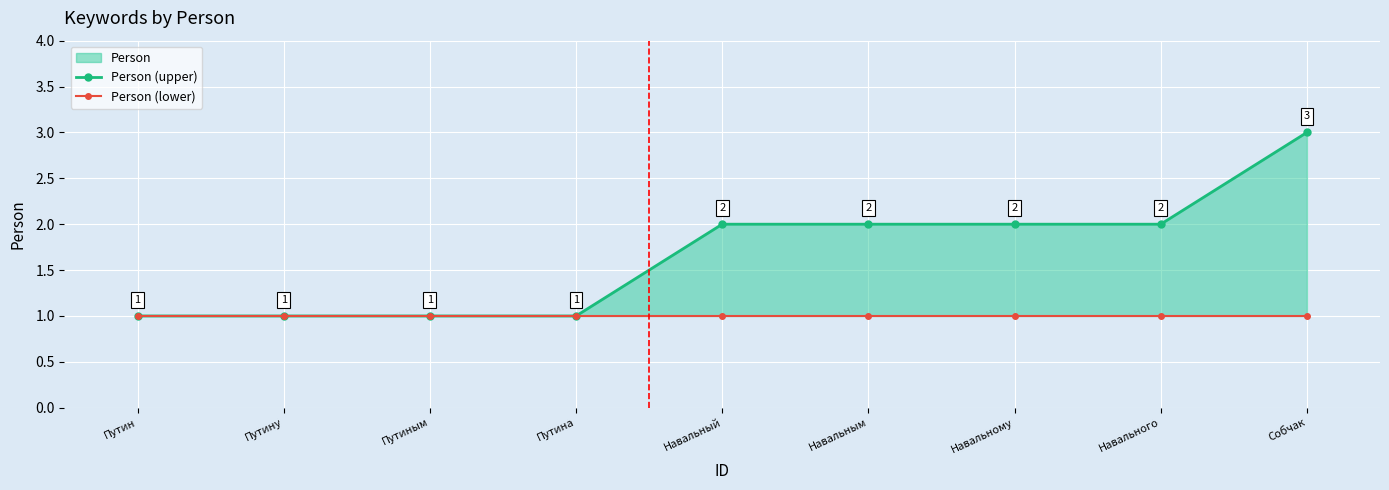

What is the sum of the Person (upper) values at Навального and Навальному?

4